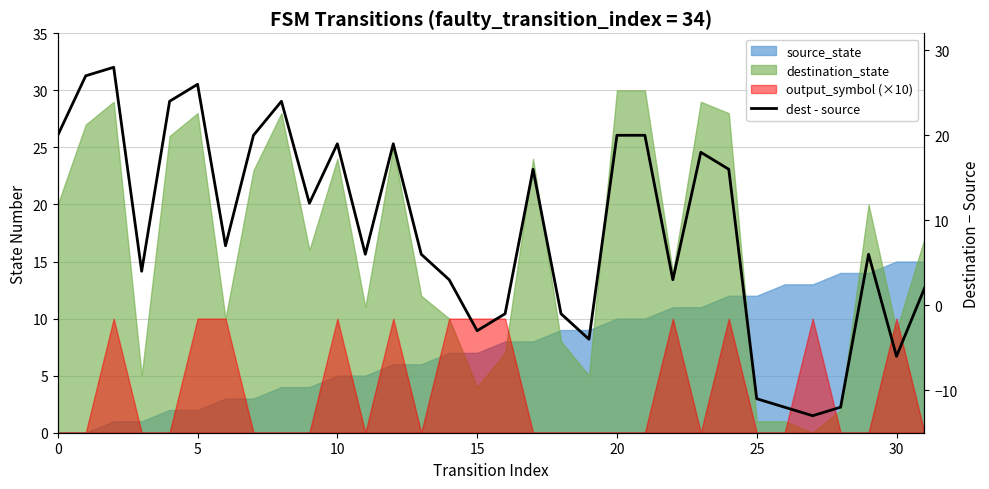

How many negative values are there?

9